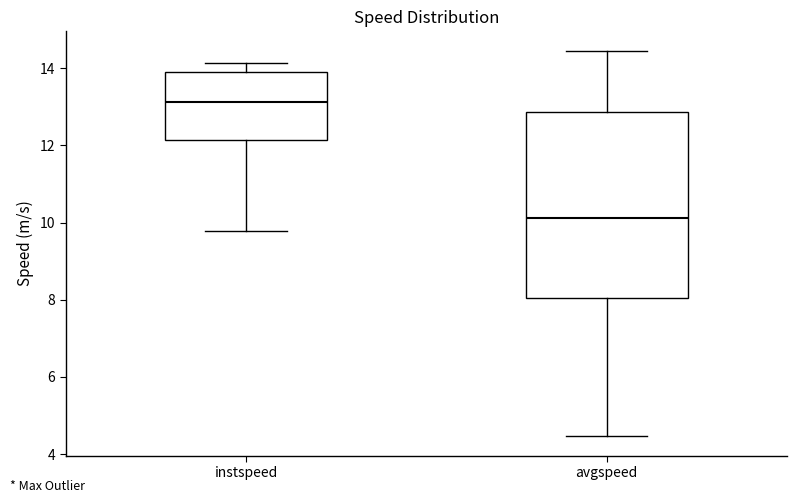

Reading left to right, read every box against the y-axis: the position of its median line, the range the box covers, and the ends of its whiskers. The values are not printed on the chart, so give them approximately, as read against the axis.

instspeed: median 13.2, box 12.2 to 13.8, whiskers 9.8 to 14.2
avgspeed: median 10.2, box 8.0 to 12.8, whiskers 4.4 to 14.4